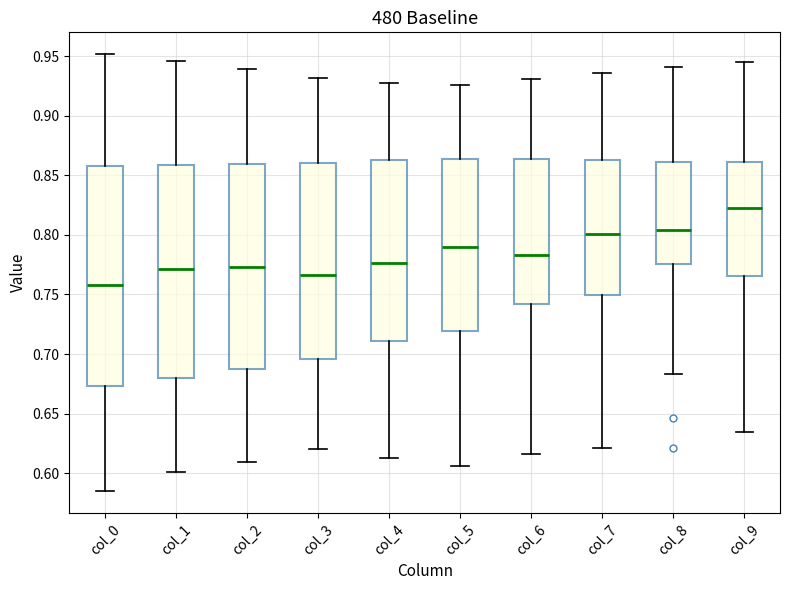

Where does the upper whisker of the box for col_6 end on the y-axis? The values are not printed on the chart, so give them approximately, as read against the axis.

0.930